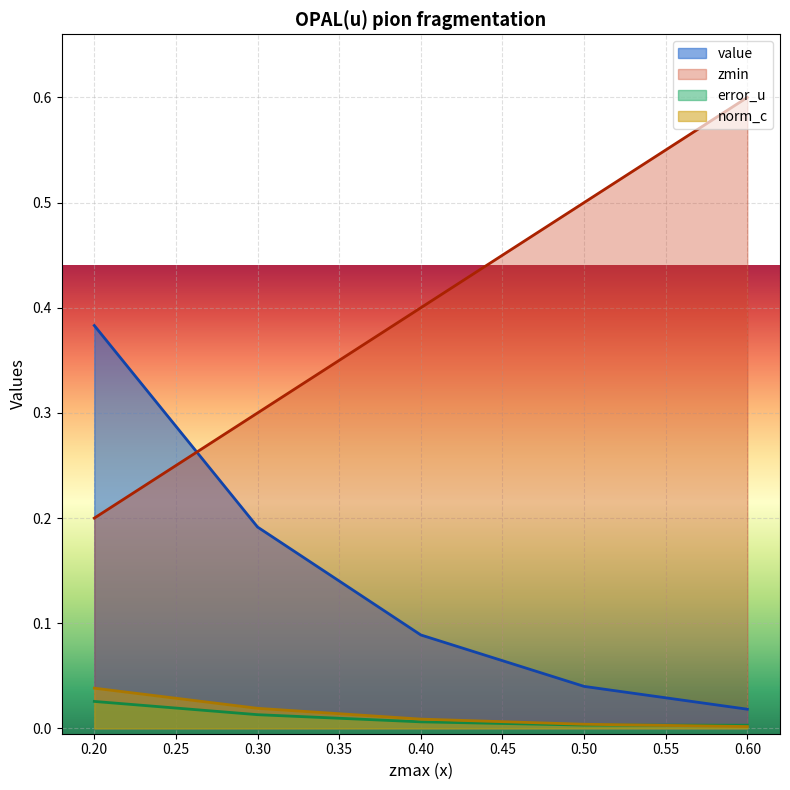

Rank the series at 1 from highest to lowest value.

value, zmin, norm_c, error_u